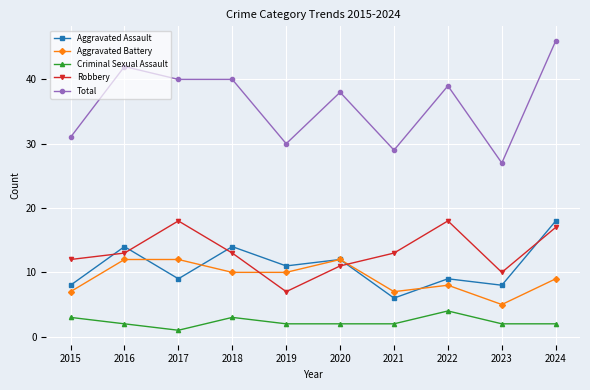

Does the chart have visible grid lines?

Yes